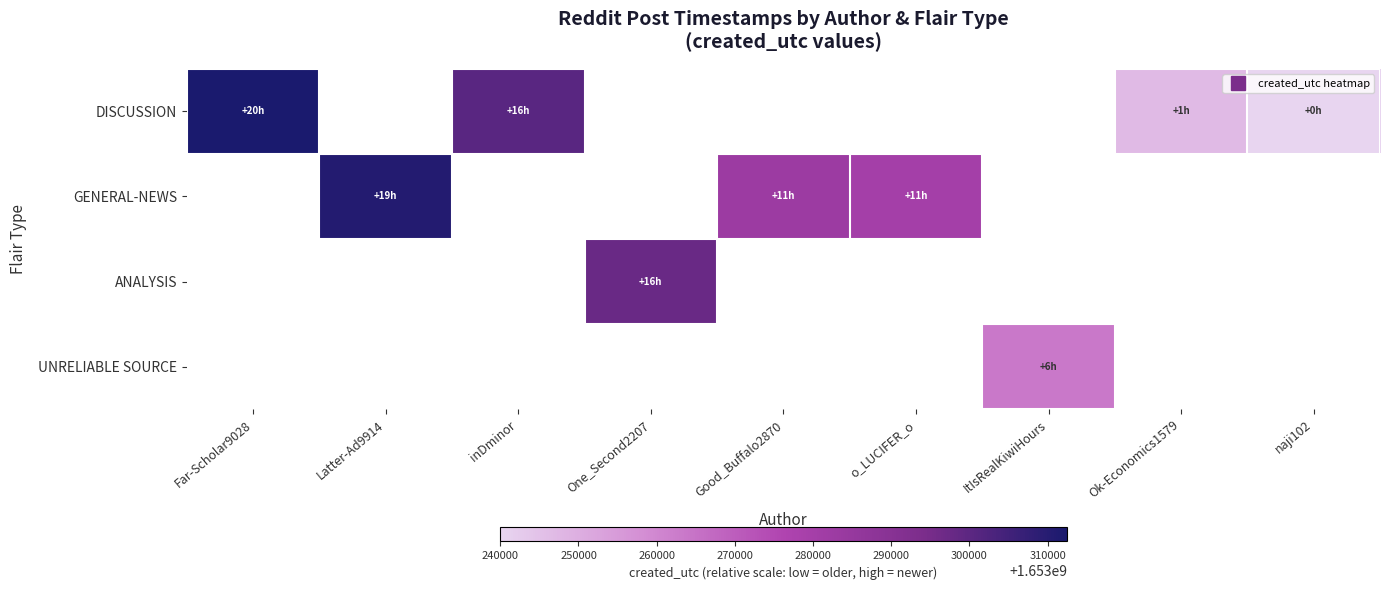

What is the maximum value shown in the chart?

1653312473.0